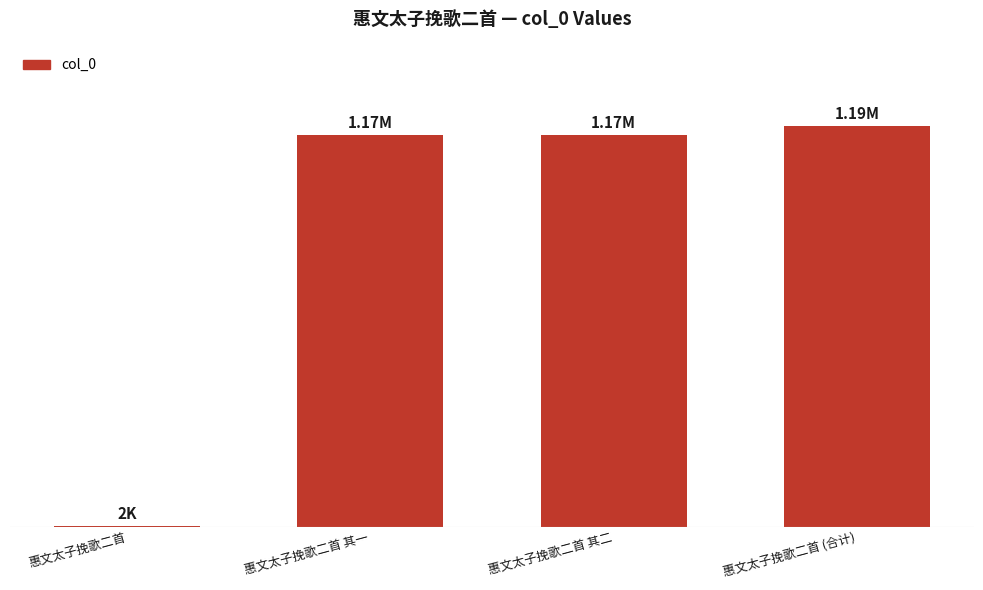

Are the bars grouped side by side (vs. stacked)?

No